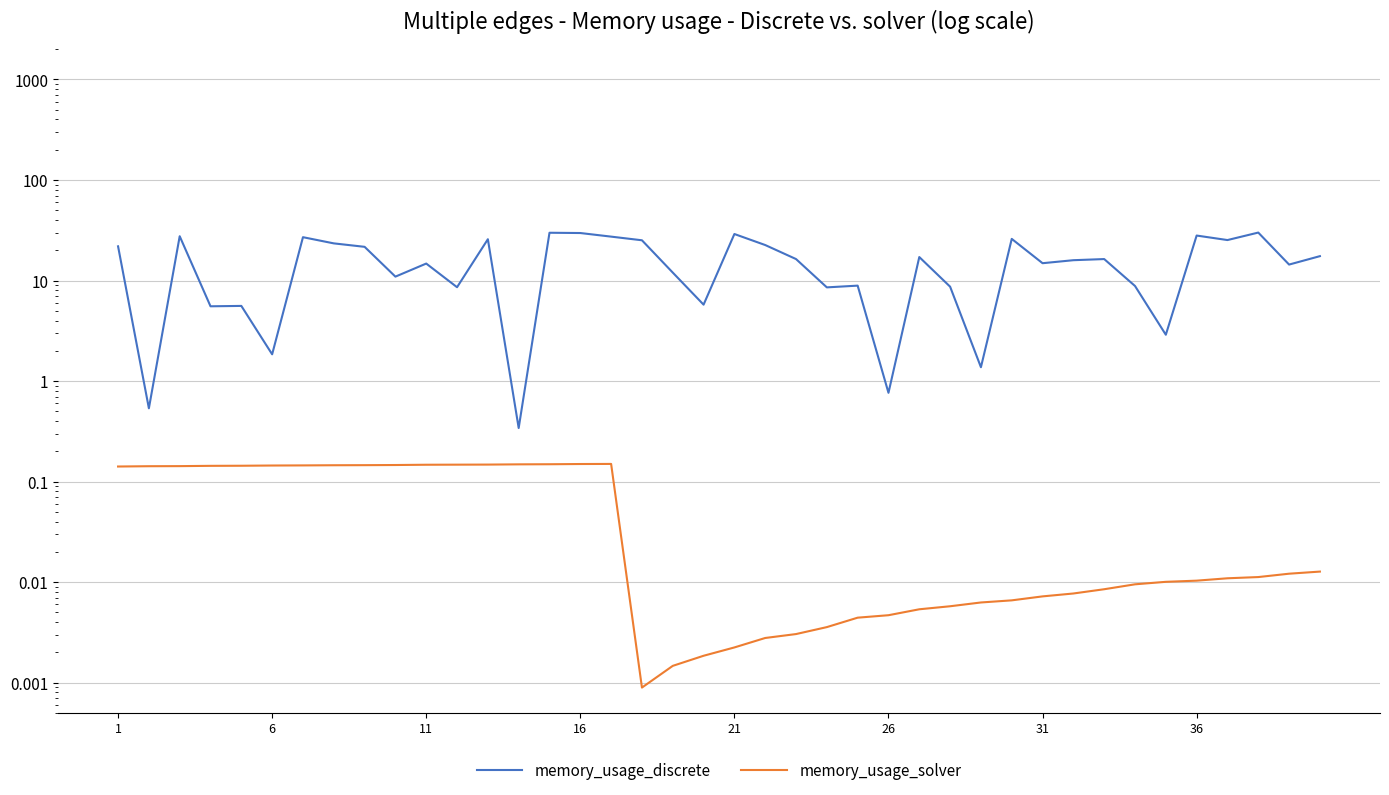

What is the average value of the memory_usage_solver series?

0.1